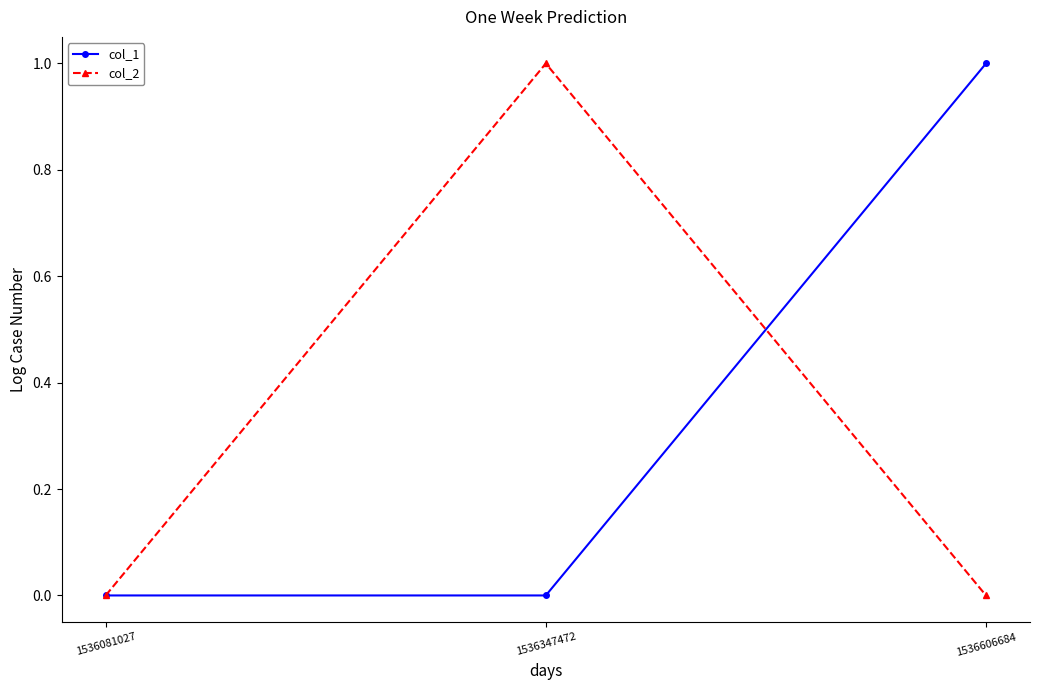

What is the total value across all series at 1536347472?

1